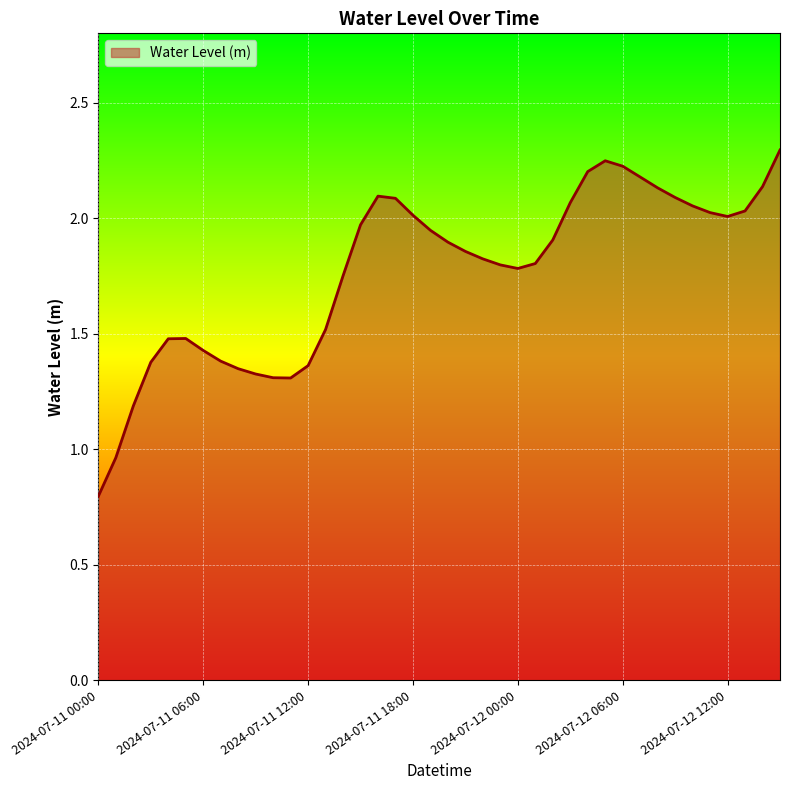

What is the smallest value displayed?

0.8